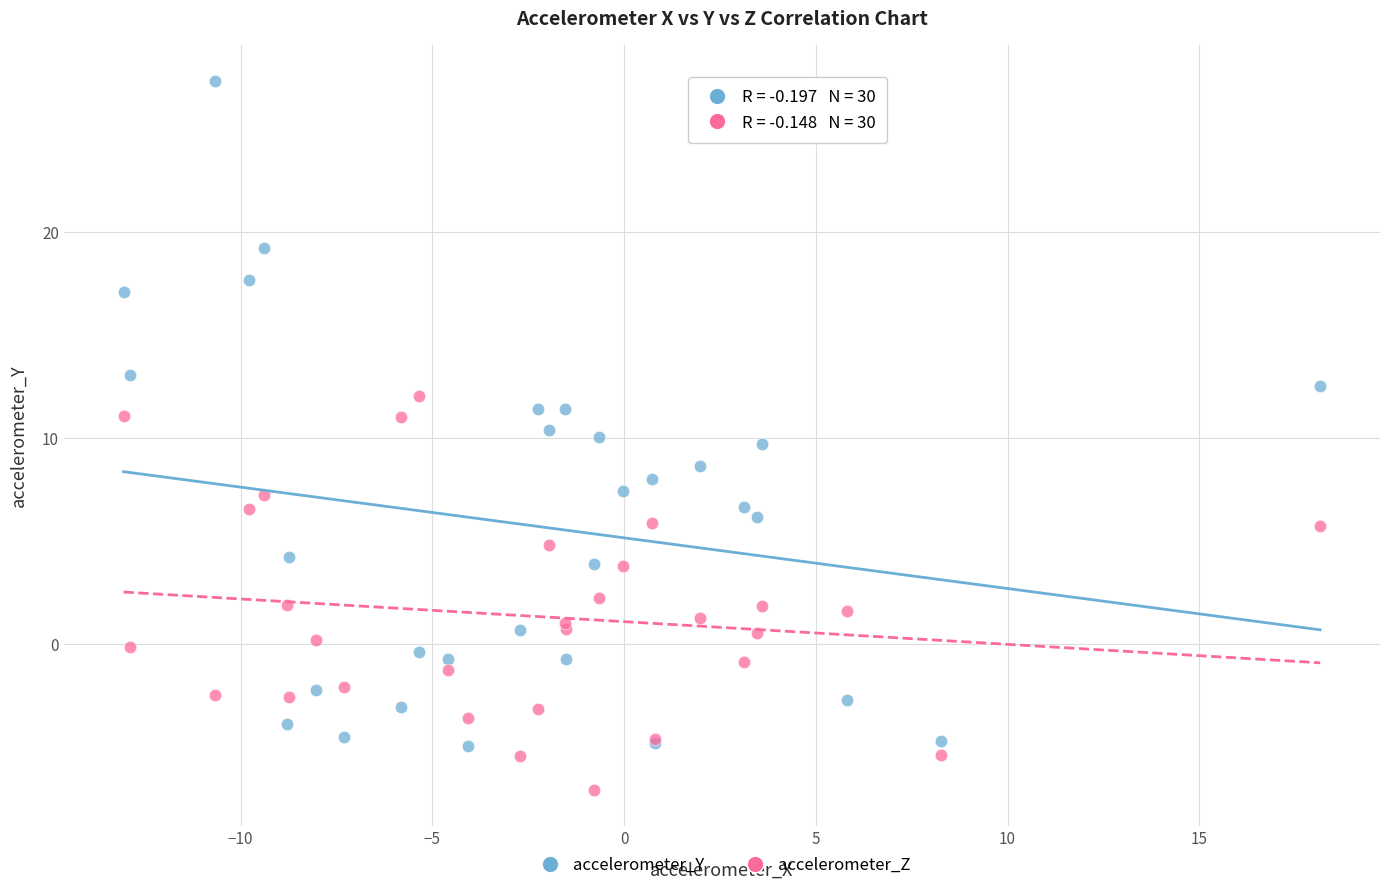

Which series reaches the minimum Y coordinate?

accelerometer_Z